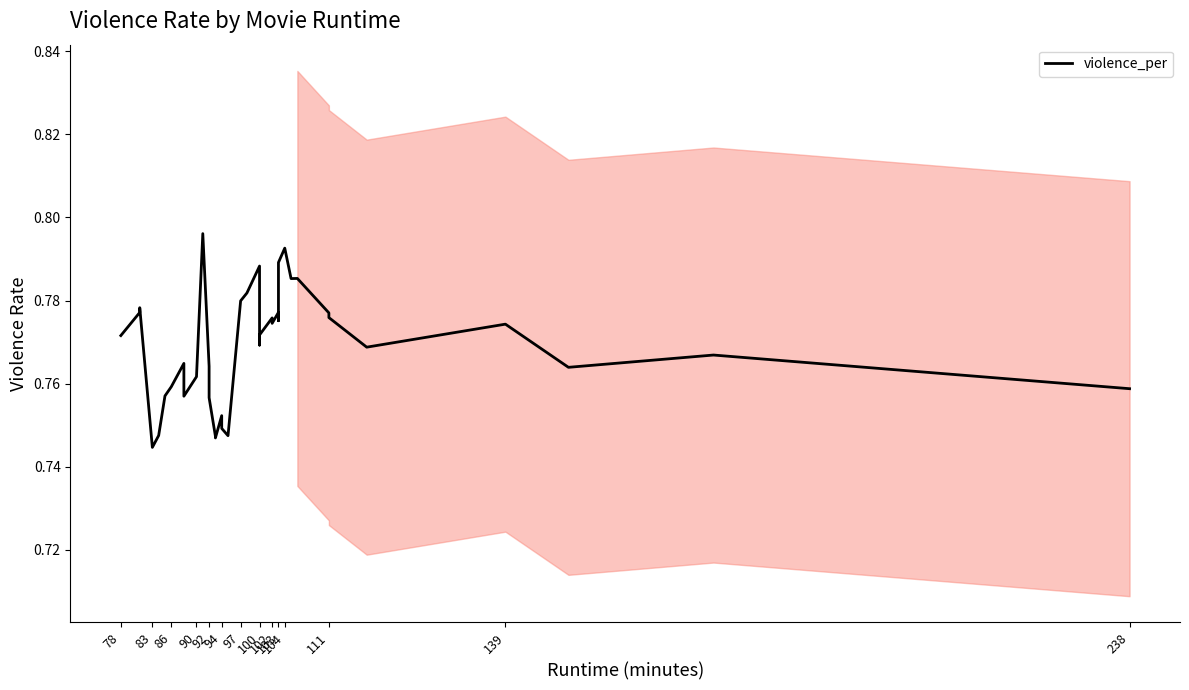

What is the greatest value displayed?

0.8